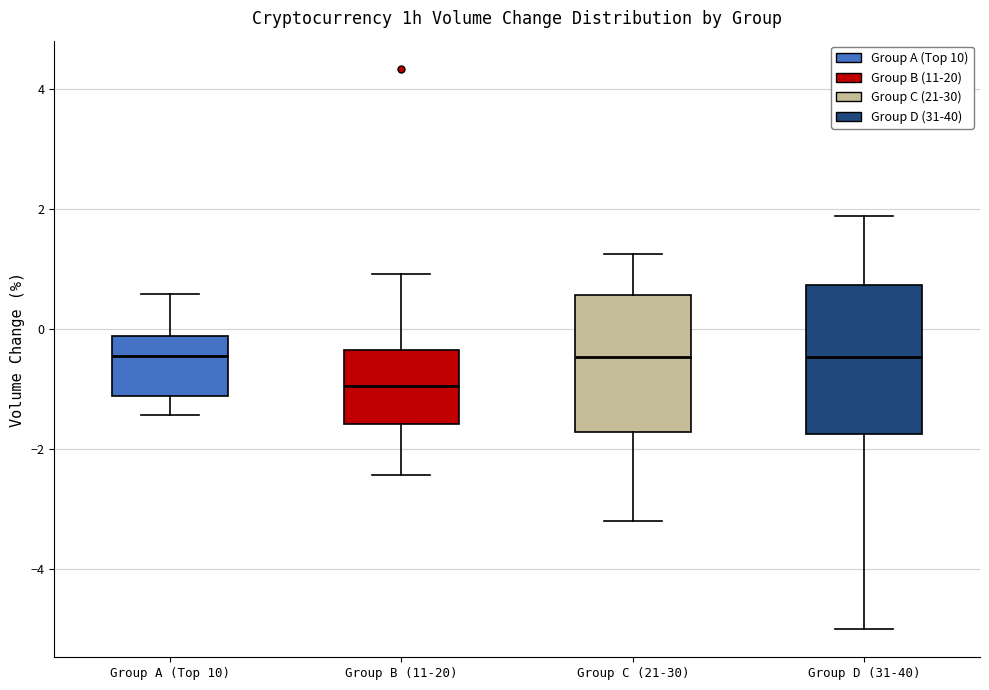

Reading left to right, transcribe this box plot: for each box, give where its median line is, the range the box spans, and where its two whiskers end, as read against the y-axis. The values are not printed on the chart, so give them approximately, as read against the axis.

Group A (Top 10): median -0.4, box -1.2 to -0.2, whiskers -1.4 to 0.6
Group B (11-20): median -1.0, box -1.6 to -0.4, whiskers -2.4 to 1.0
Group C (21-30): median -0.4, box -1.8 to 0.6, whiskers -3.2 to 1.2
Group D (31-40): median -0.4, box -1.8 to 0.8, whiskers -5.0 to 1.8